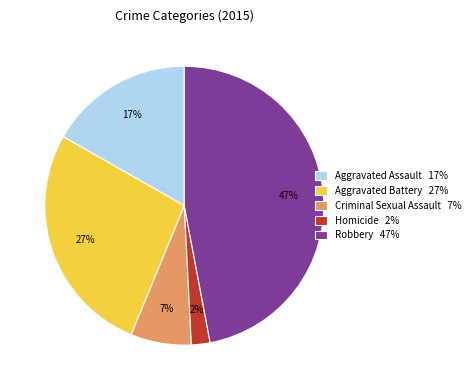

Which category has the smallest portion of the pie?

Homicide